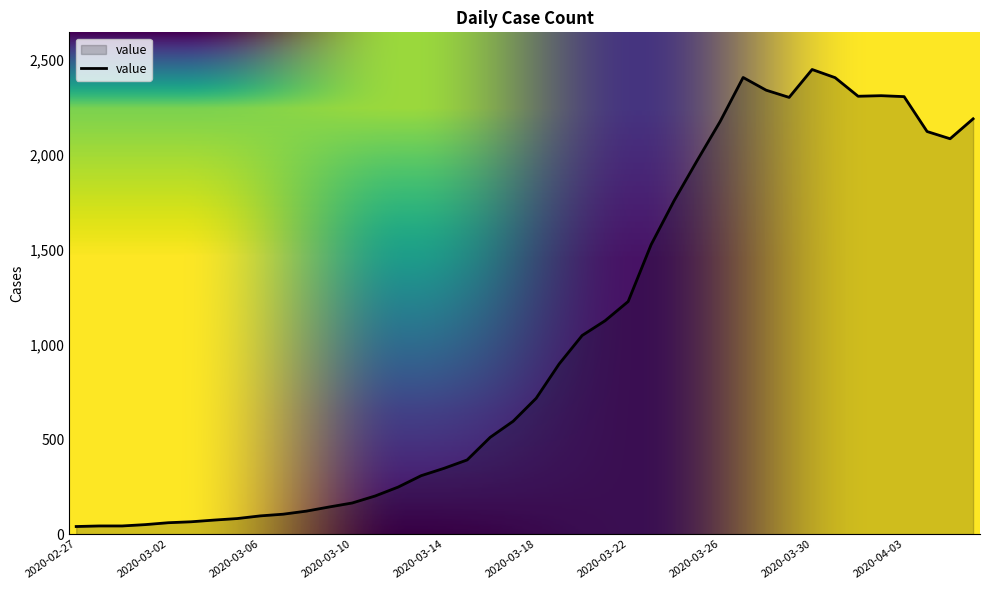

How many categories are shown in the chart?

40